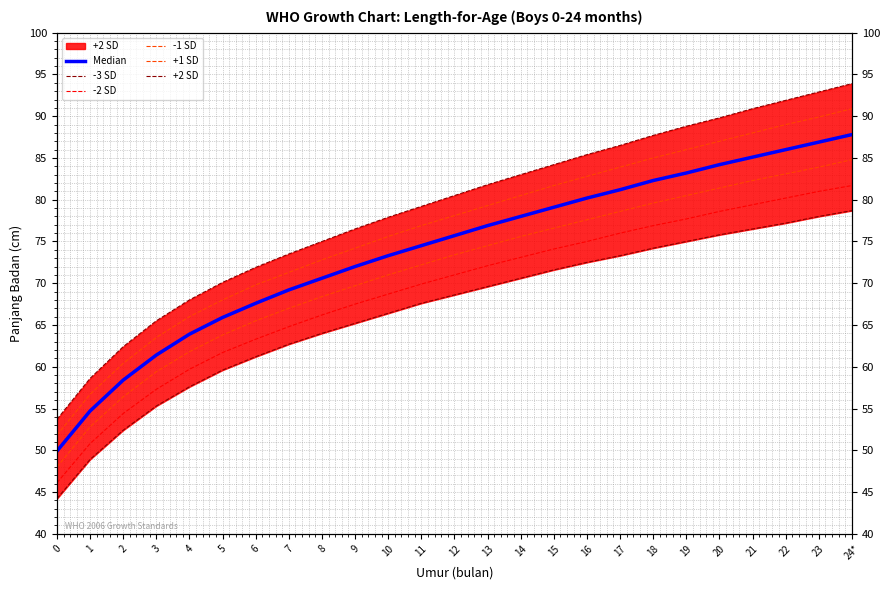

Reading left to right, list all the values displayed in this chart.

Median: 49.9	54.7	58.4	61.4	63.9	65.9	67.6	69.2	70.6	72.0	73.3	74.5	75.7	76.9	78.0	79.1	80.2	81.2	82.3	83.2	84.2	85.1	86.0	86.9	87.8
-3 SD: 44.2	48.9	52.4	55.3	57.6	59.6	61.2	62.7	64.0	65.2	66.4	67.6	68.6	69.6	70.6	71.6	72.5	73.3	74.2	75.0	75.8	76.5	77.2	78.0	78.7
-2 SD: 46.1	50.8	54.4	57.3	59.7	61.7	63.3	64.8	66.2	67.5	68.7	69.9	71.0	72.1	73.1	74.1	75.0	76.0	76.9	77.7	78.6	79.4	80.2	81.0	81.7
-1 SD: 48.0	52.8	56.4	59.4	61.8	63.8	65.5	67.0	68.4	69.7	71.0	72.2	73.4	74.5	75.6	76.6	77.6	78.6	79.6	80.5	81.4	82.3	83.1	83.9	84.8
+1 SD: 51.8	56.7	60.4	63.5	66.0	68.0	69.8	71.3	72.8	74.2	75.6	76.9	78.1	79.3	80.5	81.7	82.8	83.9	85.0	86.0	87.0	88.0	89.0	89.9	90.9
+2 SD: 53.7	58.6	62.4	65.5	68.0	70.1	71.9	73.5	75.0	76.5	77.9	79.2	80.5	81.8	83.0	84.2	85.4	86.5	87.7	88.8	89.8	90.9	91.9	92.9	93.9